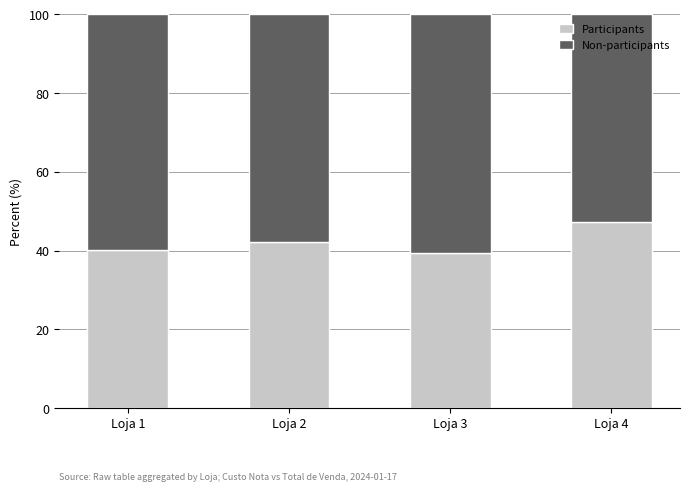

At which label does Participants reach its peak?

Loja 4